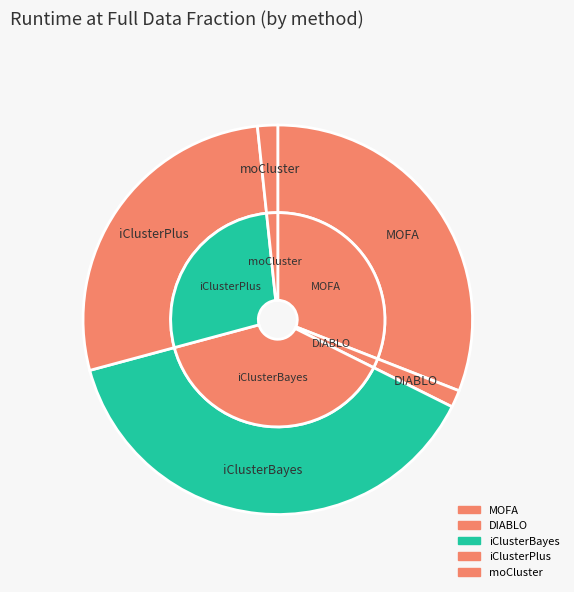

Count the number of slices in the pie.

5